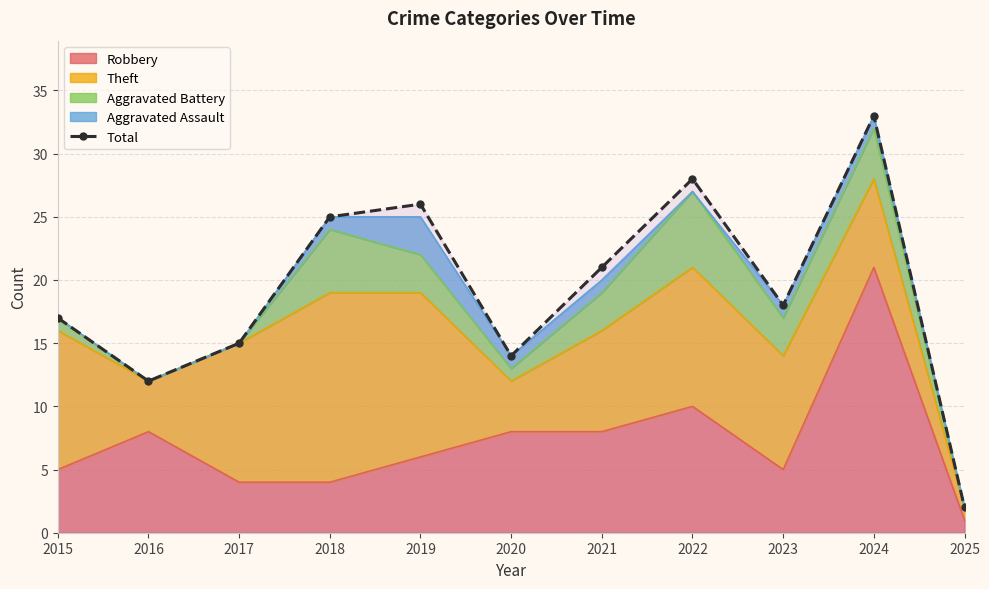

At which category does the chart reach its minimum across all series?

2025